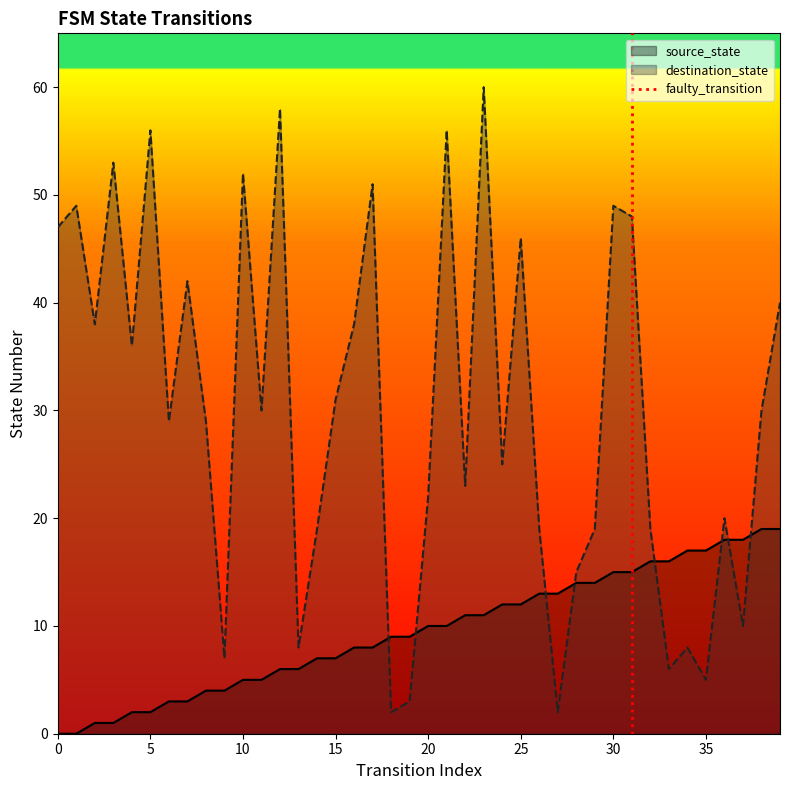

Is it true that source_state equals 5 at 10?

True